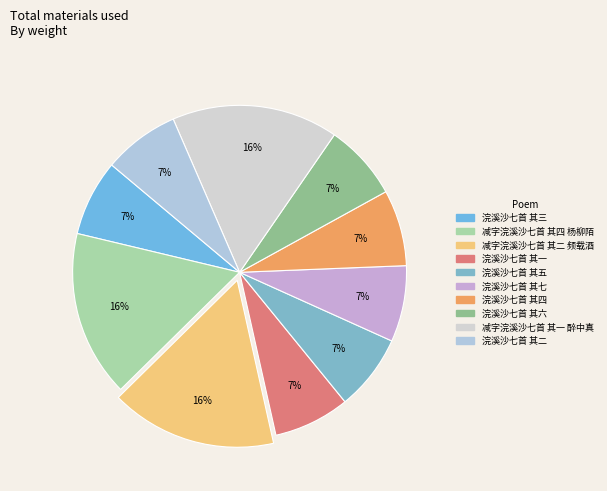

To the nearest percent, what is the difference between the largest and smallest slice percentages?

9%